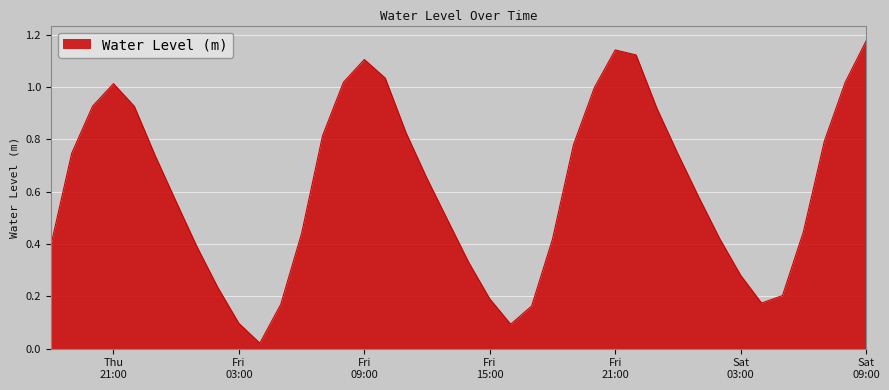

How many lines are shown in the chart?

1